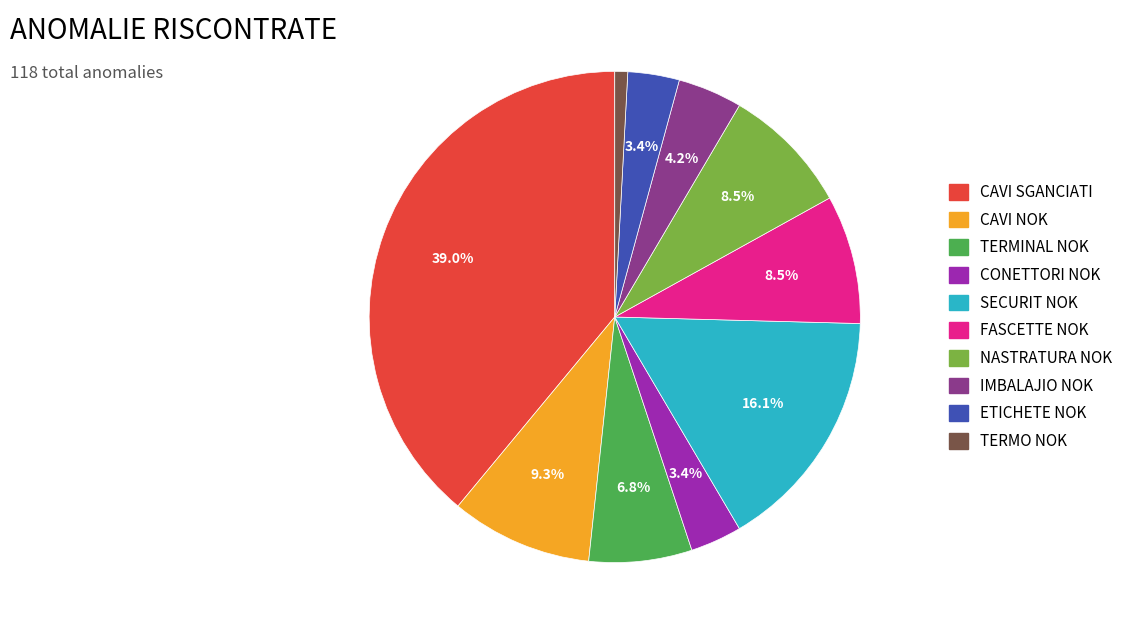

To the nearest percent, what is the average slice percentage?

10%